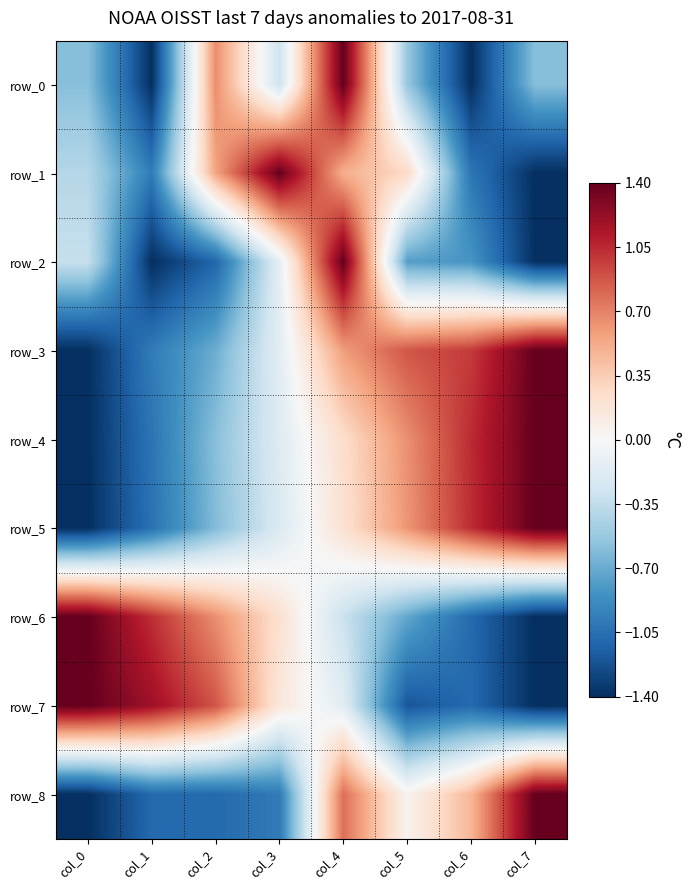

Where is row_8 nearest to the value 0?

col_5